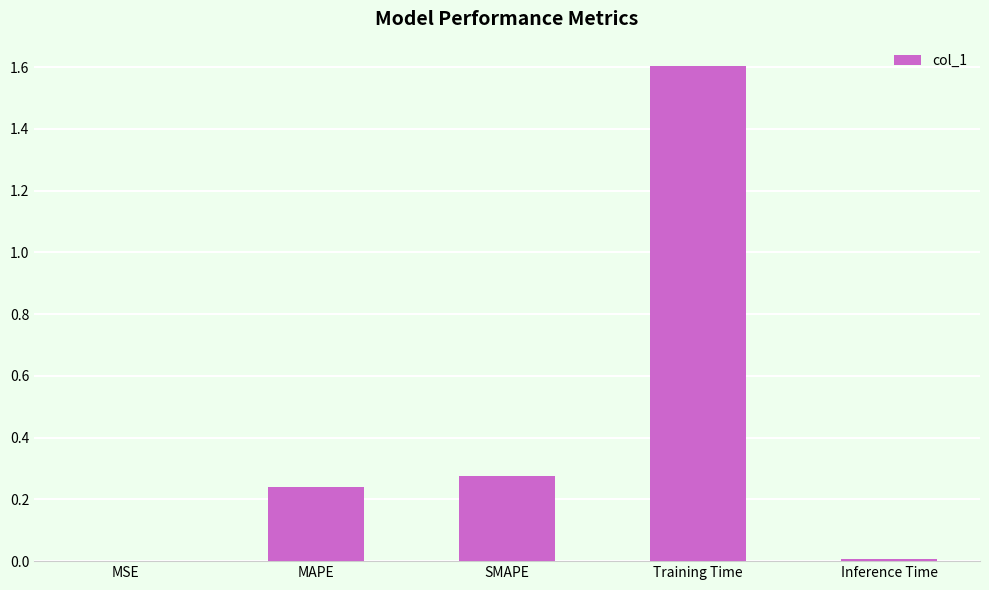

What is the approximate value at Training Time?

1.6